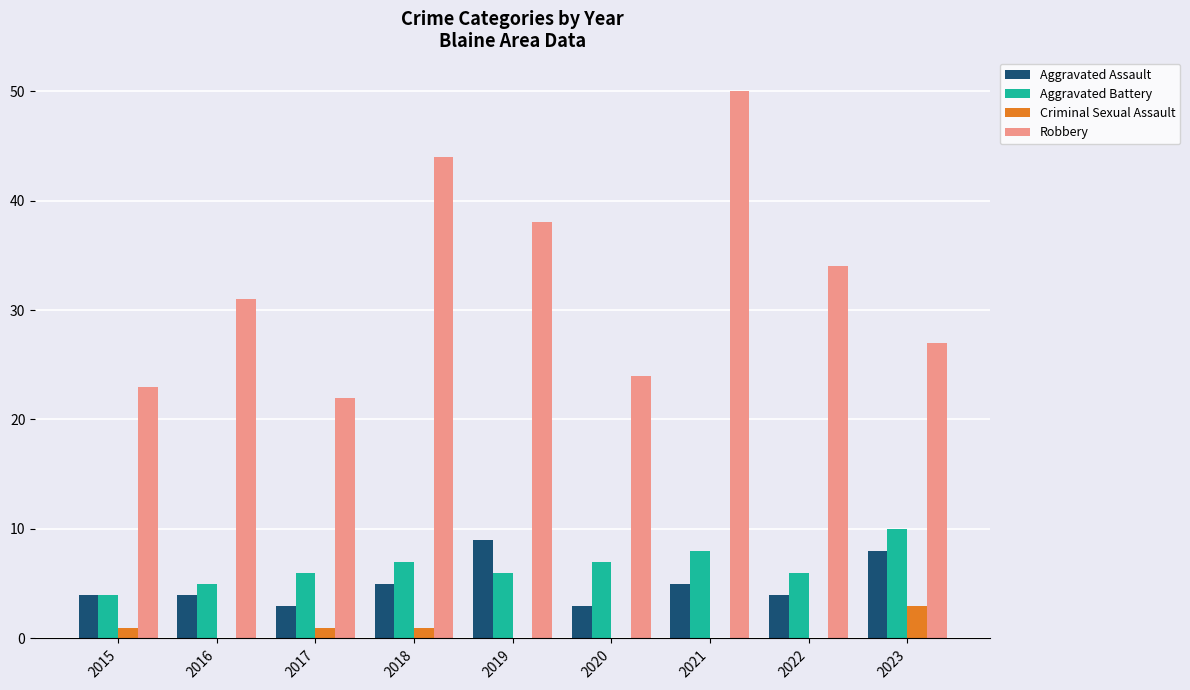

At which category is the sum across all series the highest?

2021